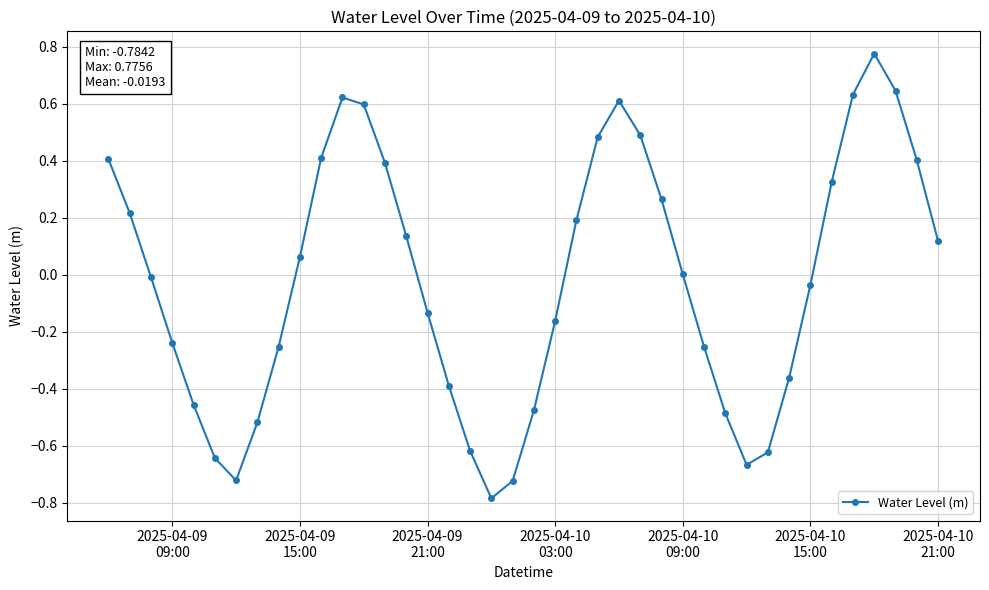

What is the smallest value displayed?

-0.8